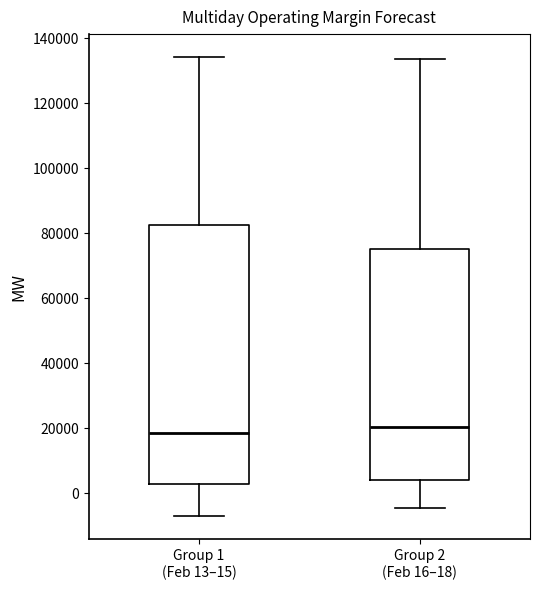

Comparing the boxes themselves (not the whiskers), which one is the tallest?

Group 1 (Feb 13–15)